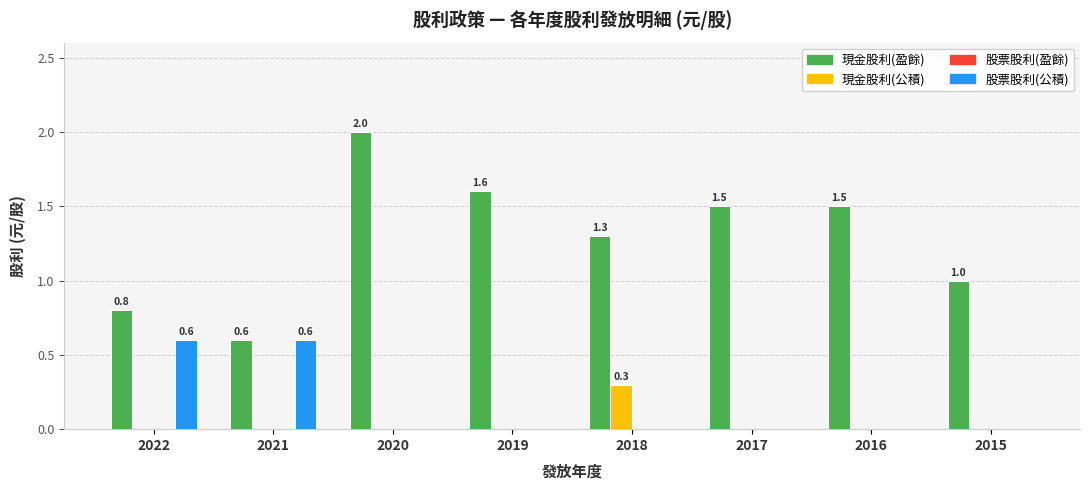

What is the maximum value for 現金股利(盈餘)?

2.0